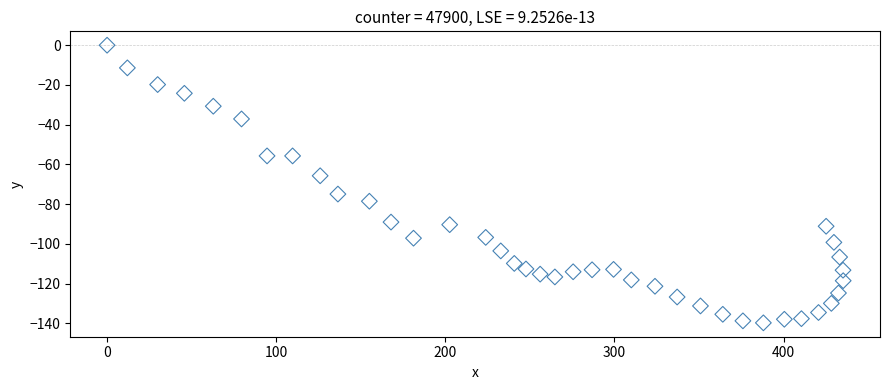

What Y value in the scatter plot is closest to -69?

-65.7